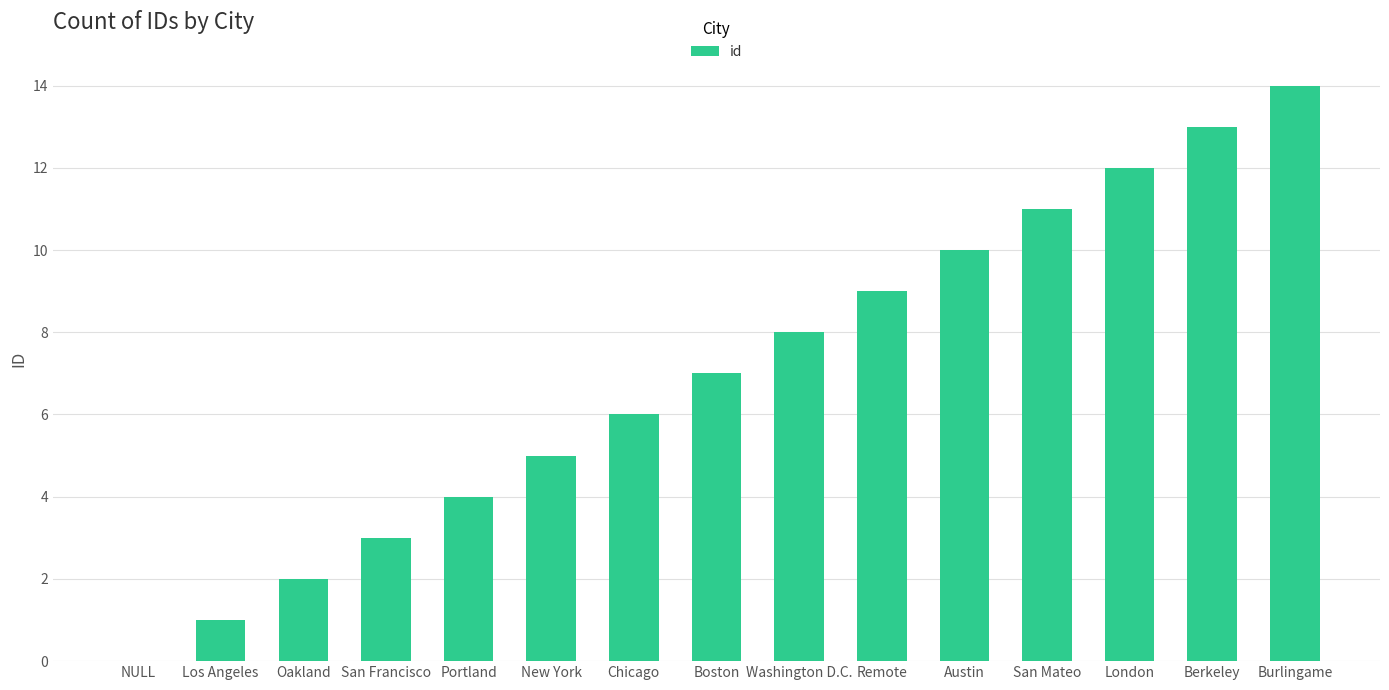

What is the ratio of the value at San Francisco to the value at Boston?

0.4